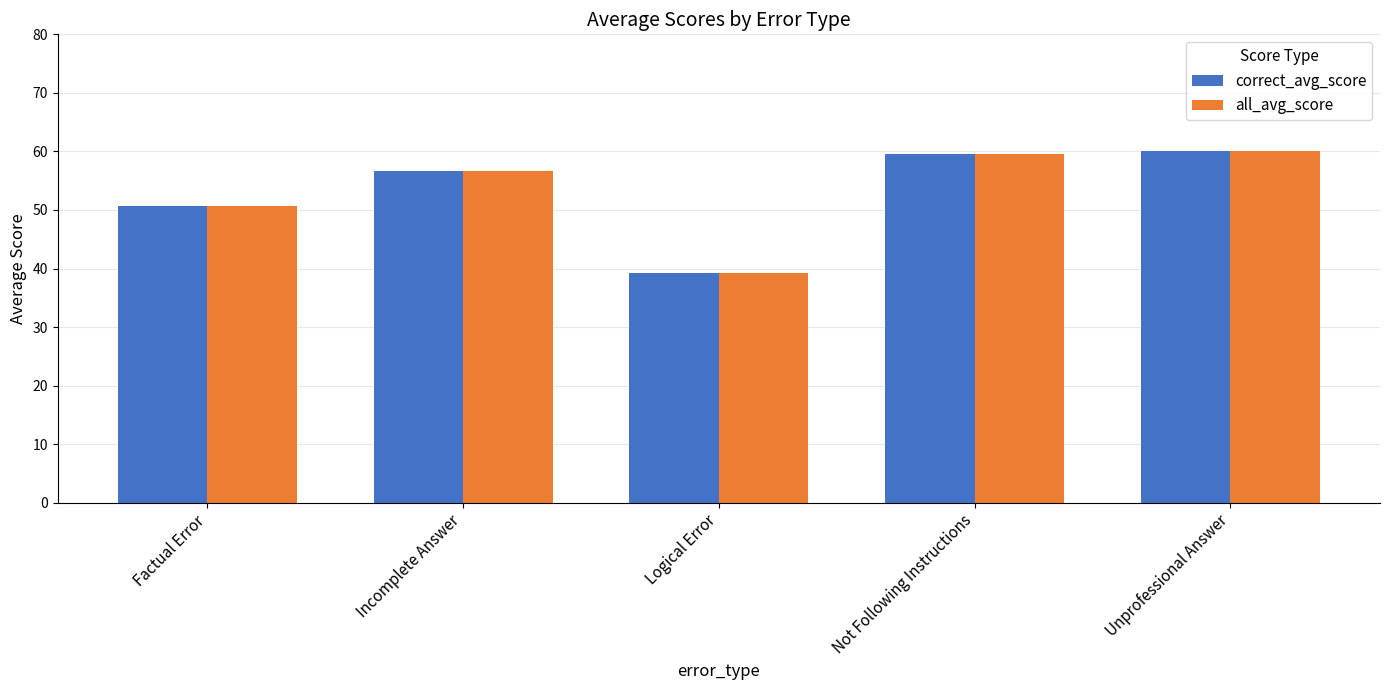

What is the value of the all_avg_score bar at the 2nd from the left?

56.6